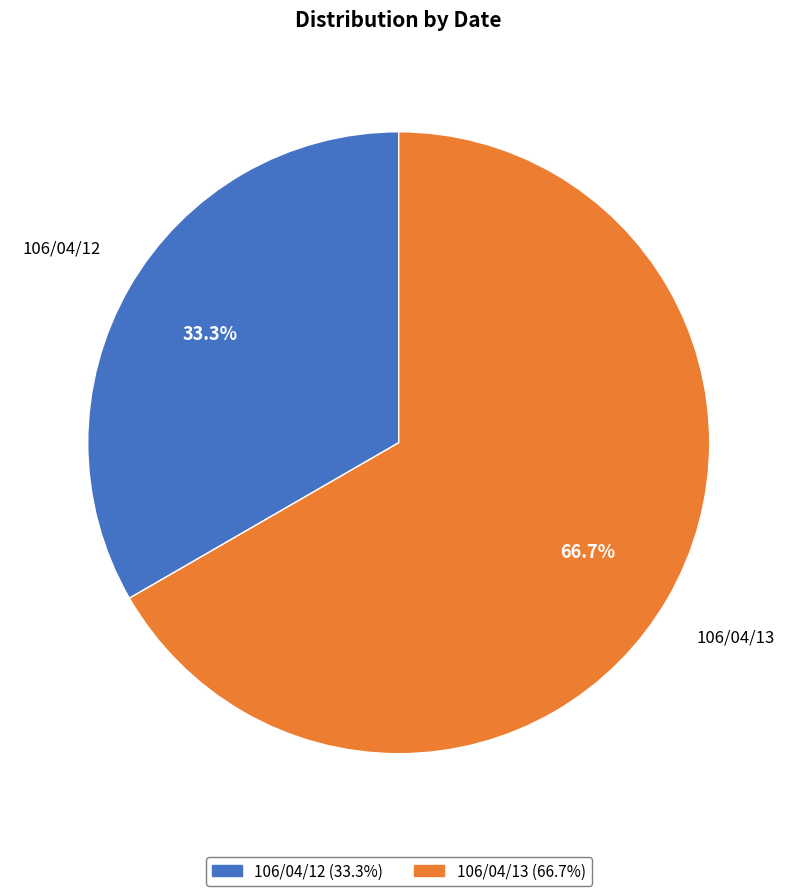

What is the majority slice?

106/04/13